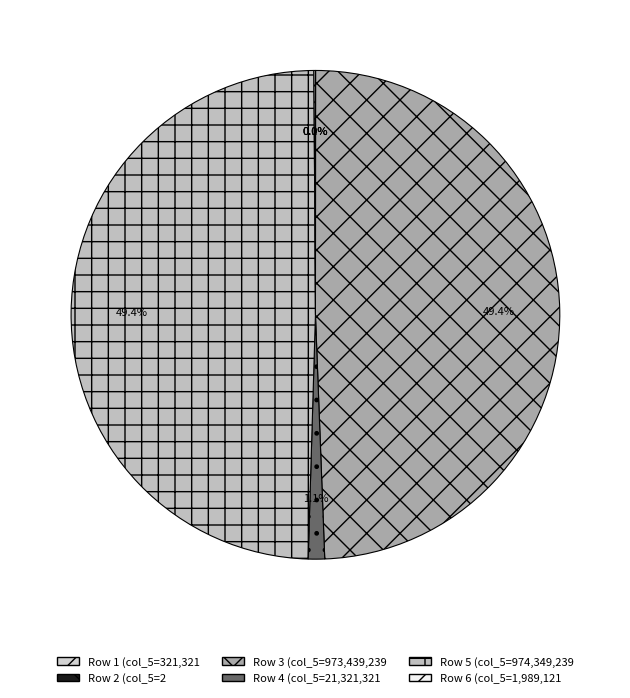

Which slice is the smallest?

2